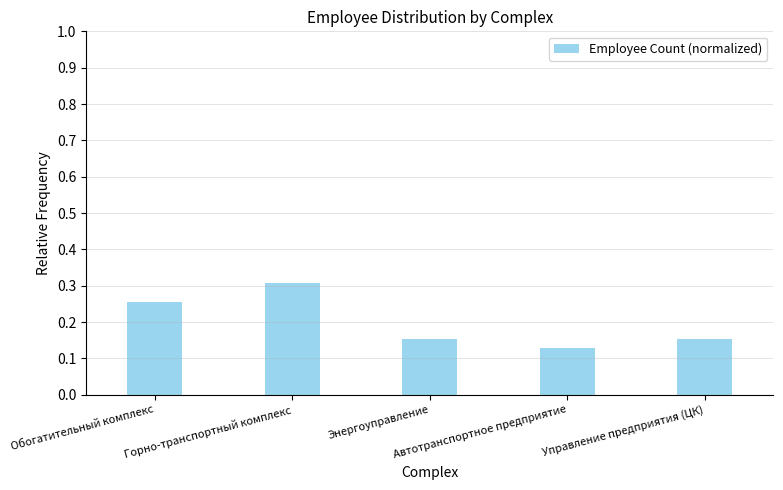

At which category does the chart reach its minimum across all series?

Автотранспортное предприятие